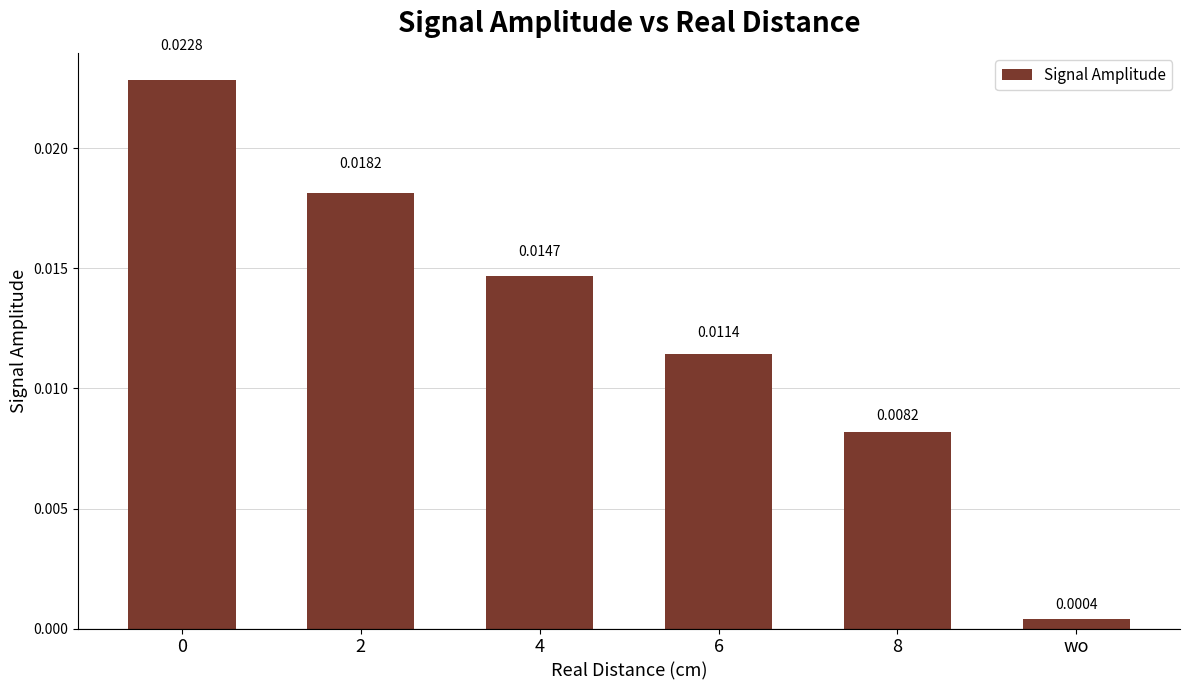

Which label corresponds to the smallest value in the chart?

wo